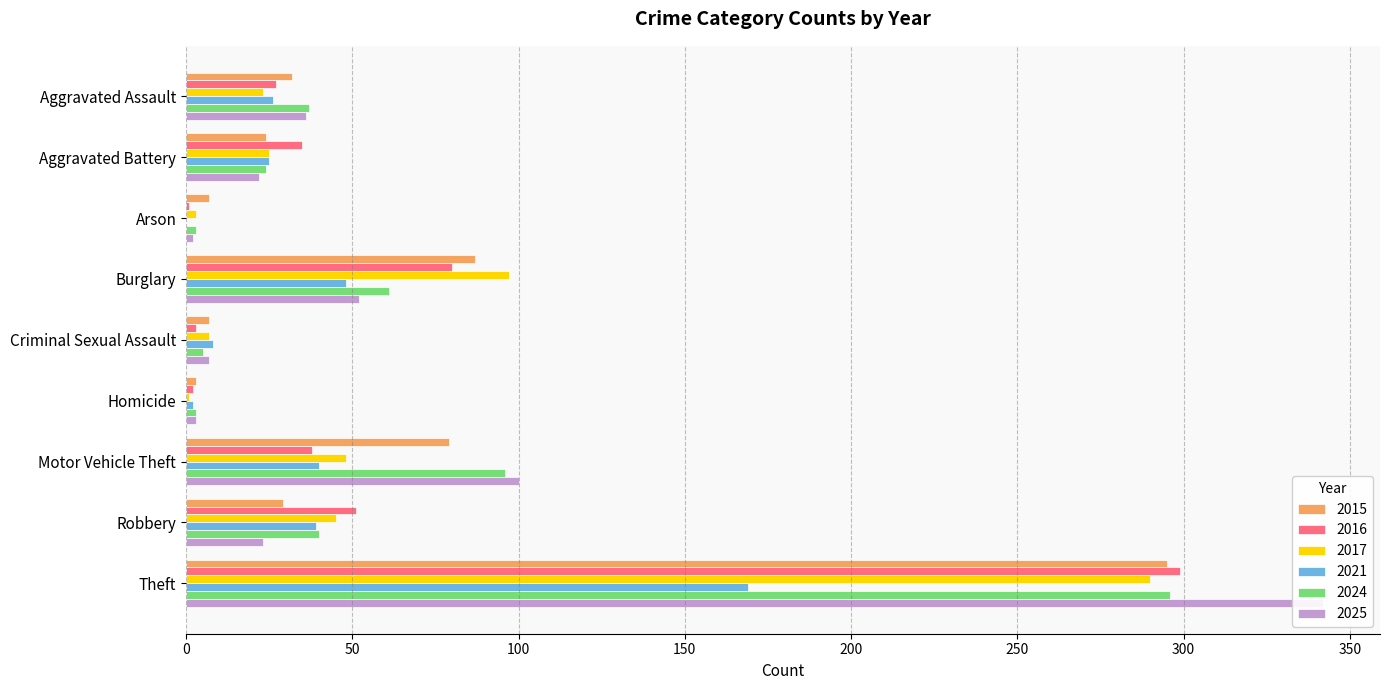

What is the total value across all series at Theft?

1691